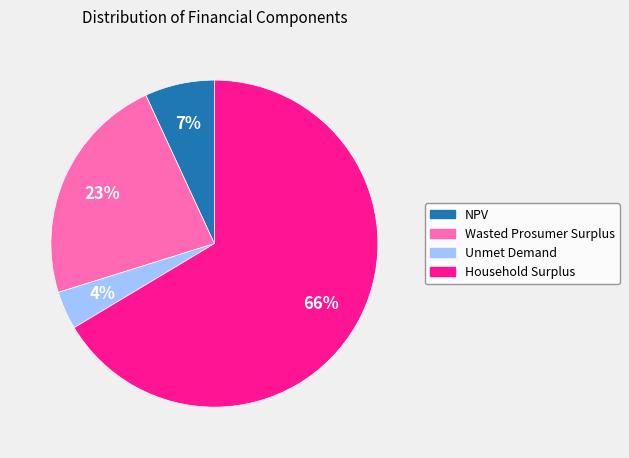

Rank the categories by value from lowest to highest.

Unmet Demand, NPV, Wasted Prosumer Surplus, Household Surplus